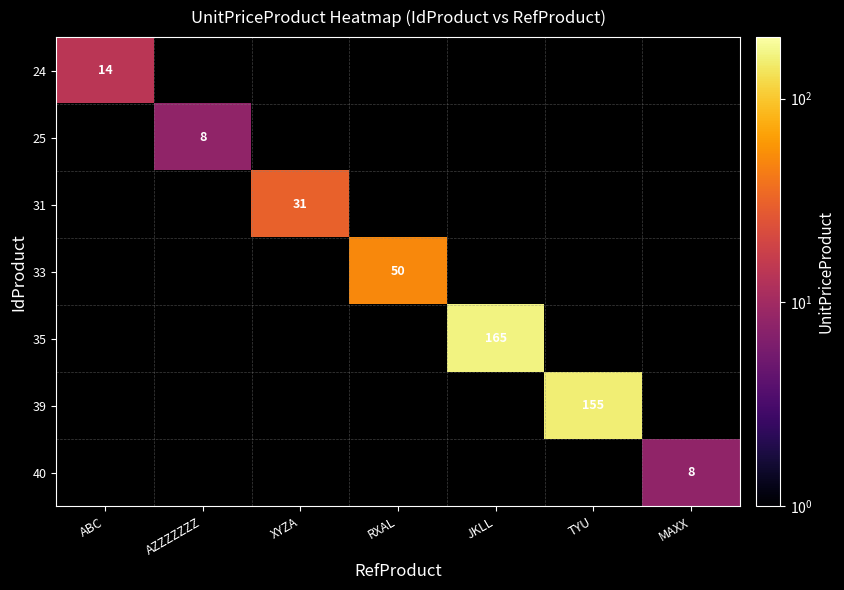

Is it true that 33 equals 50 at RXAL?

True